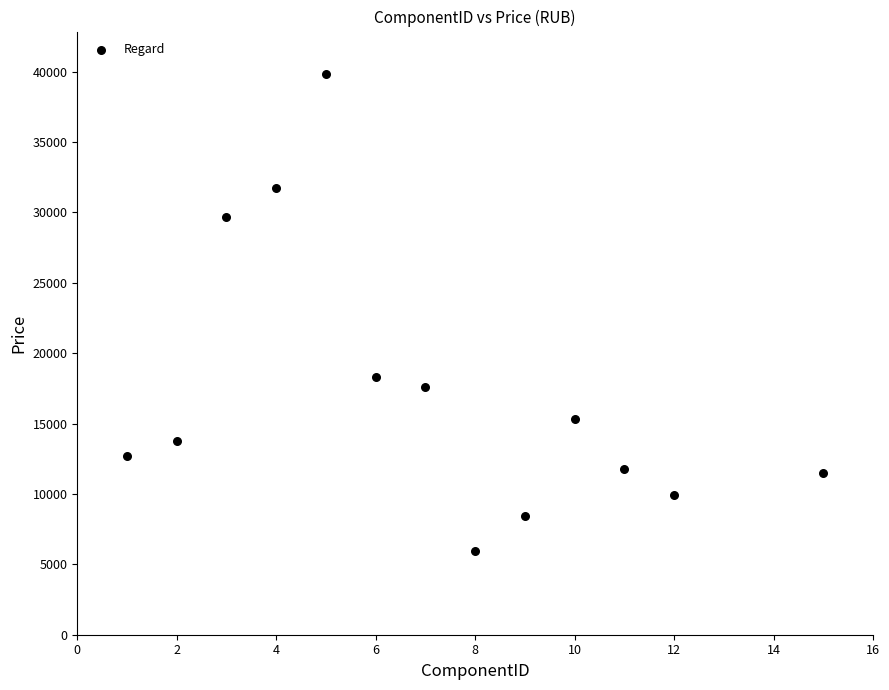

What is the range of X values (max minus min)?

14